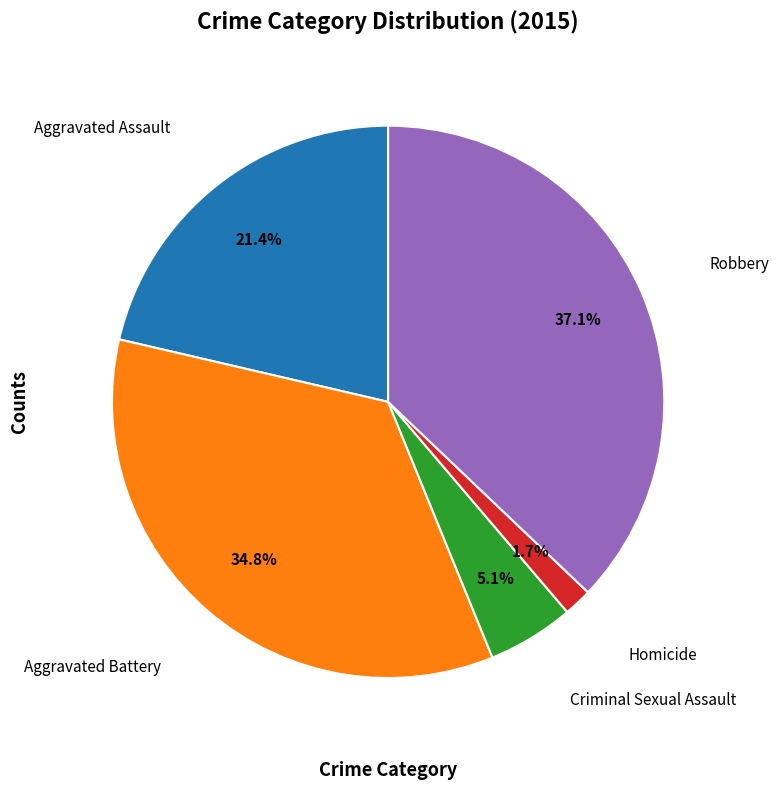

Is there a majority slice in this chart?

No